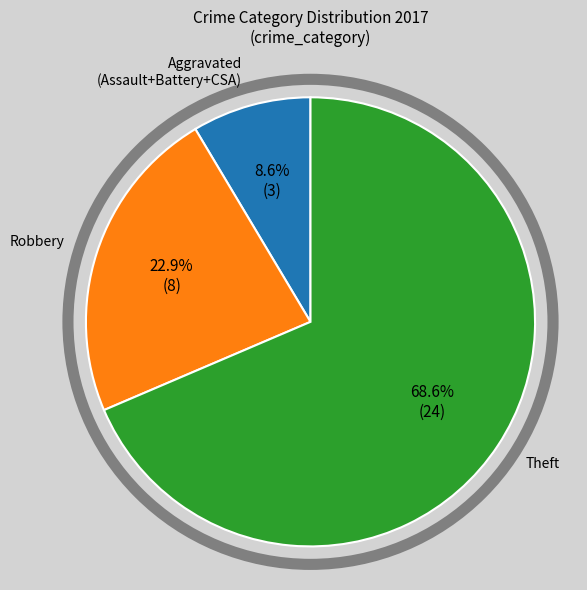

Does any single category account for the majority?

Yes